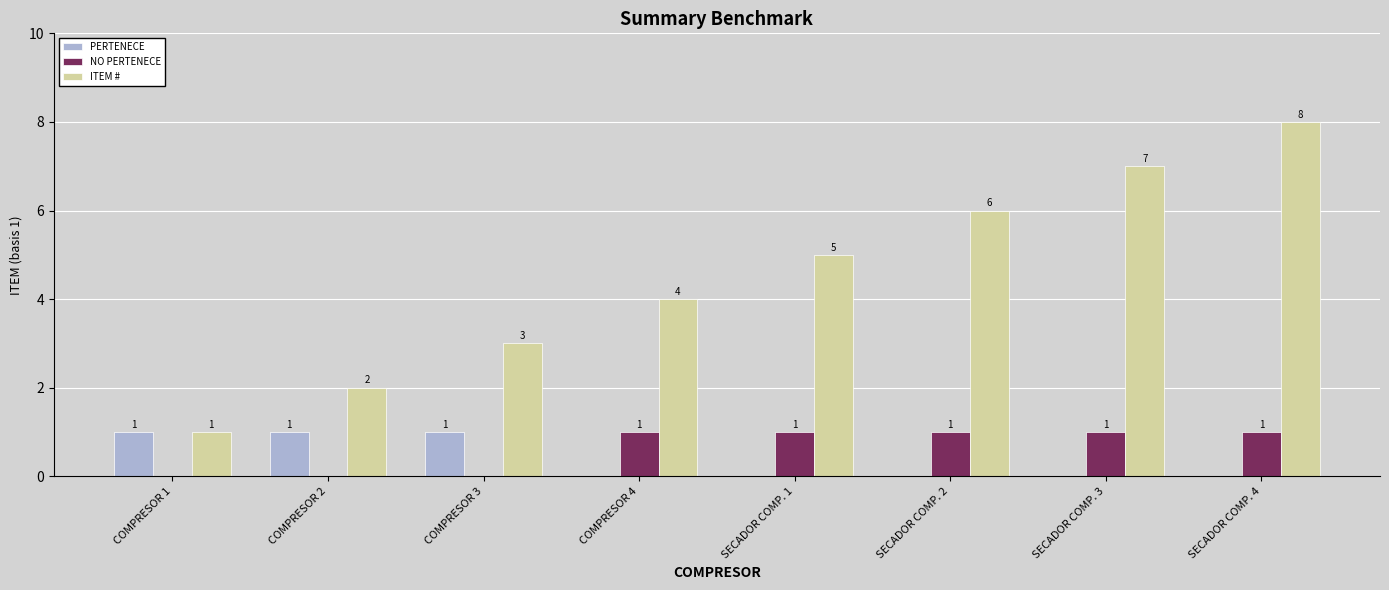

What is the maximum value shown in the chart?

8